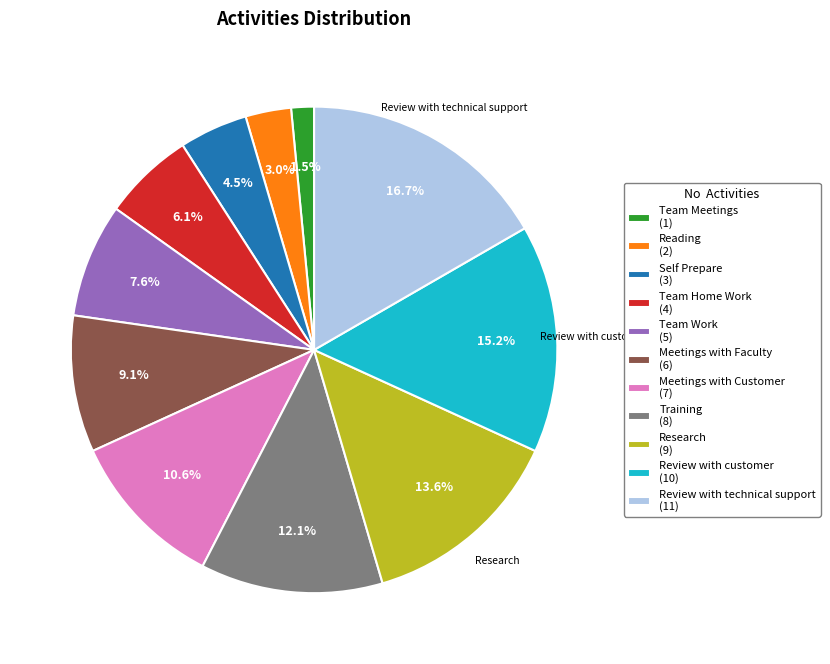

Is there a majority slice in this chart?

No